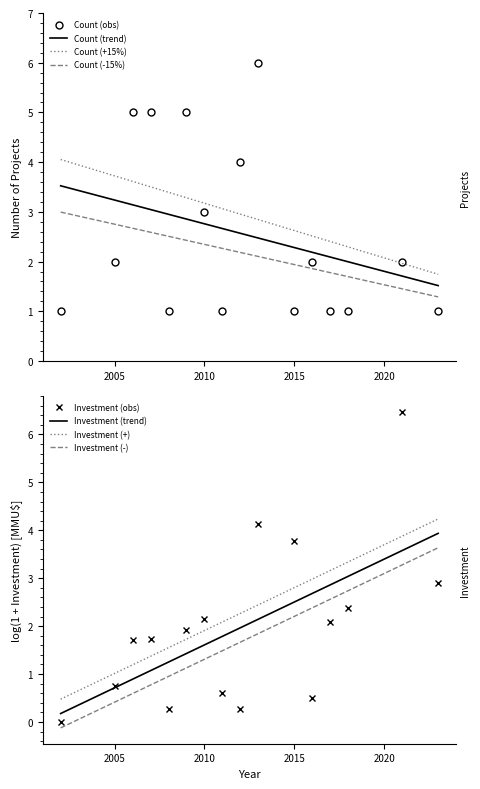

What is the change in value from 2007 to 2008?

-4